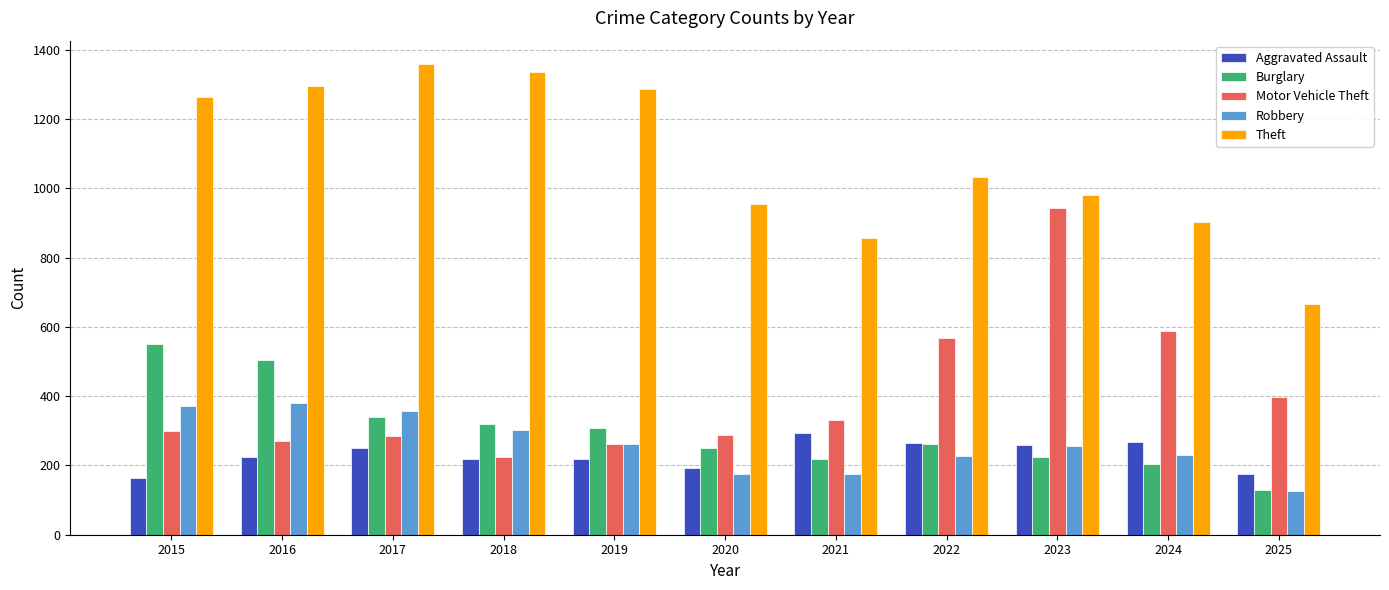

What is the average value of the Robbery series?

260